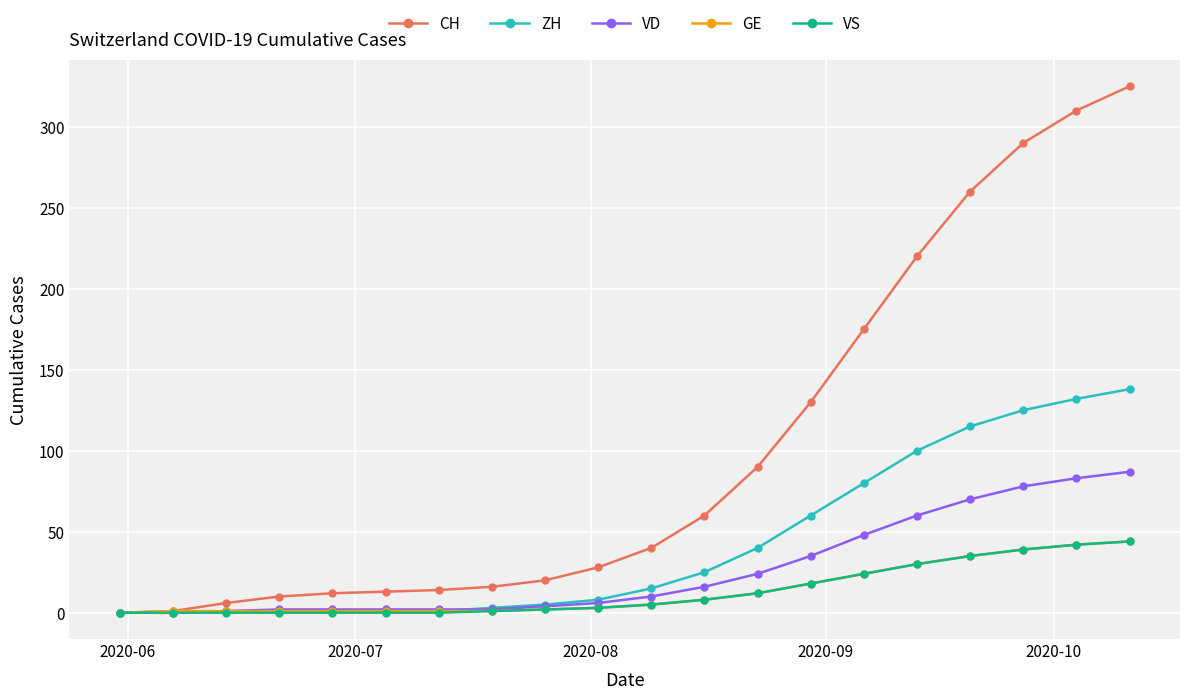

How many lines are shown in the chart?

5